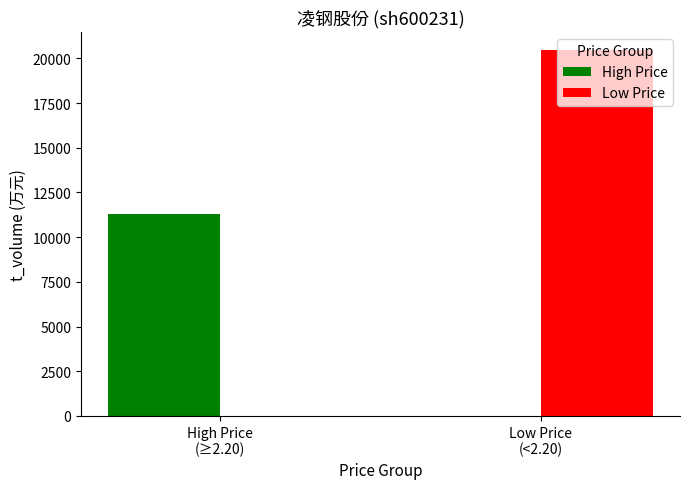

At which label does High Price reach its peak?

High Price
(≥2.20)